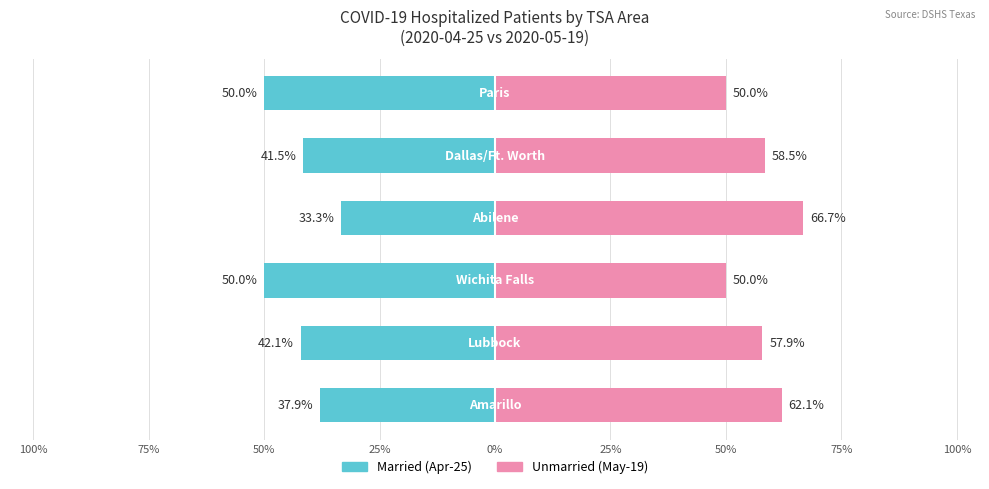

What is the sum of the Unmarried values at 25% and 100%?

128.7